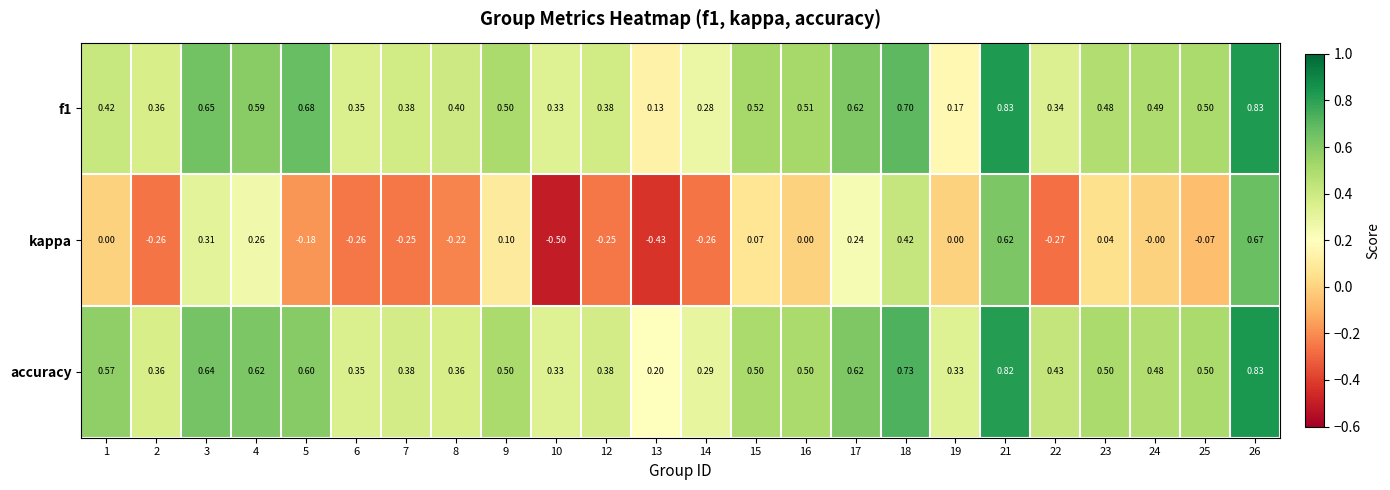

Is the value of accuracy at 26 greater than the value of f1 at 4?

Yes